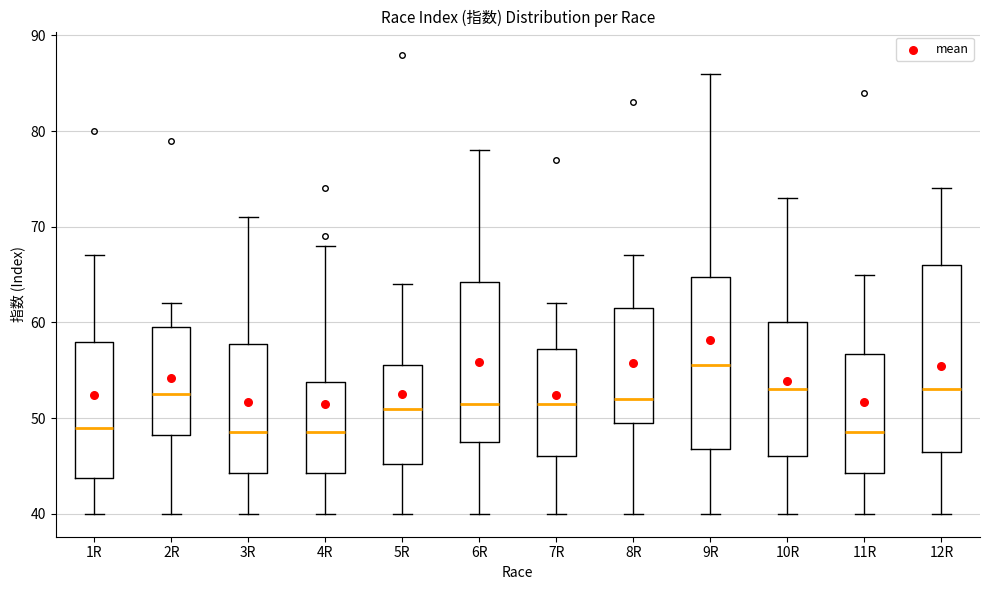

Which box is the tallest, from its lower edge to its upper edge?

12R